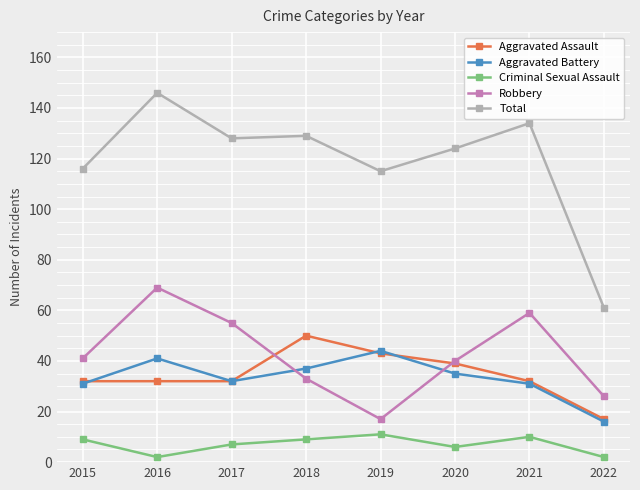

In Criminal Sexual Assault, how many points are lower than both neighbors (excluding endpoints)?

2